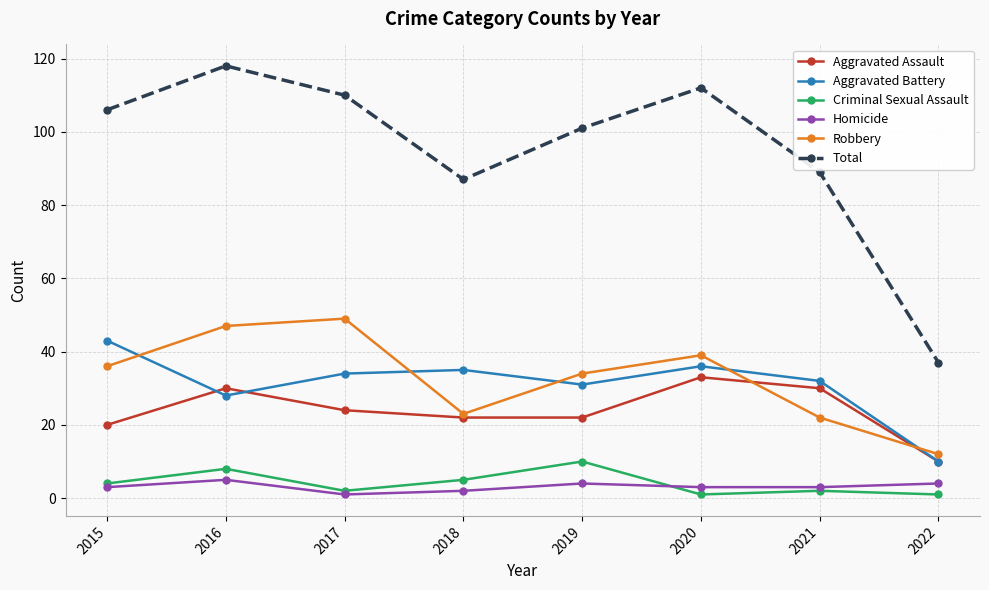

True or false: Homicide and Aggravated Assault cross at least once.

False